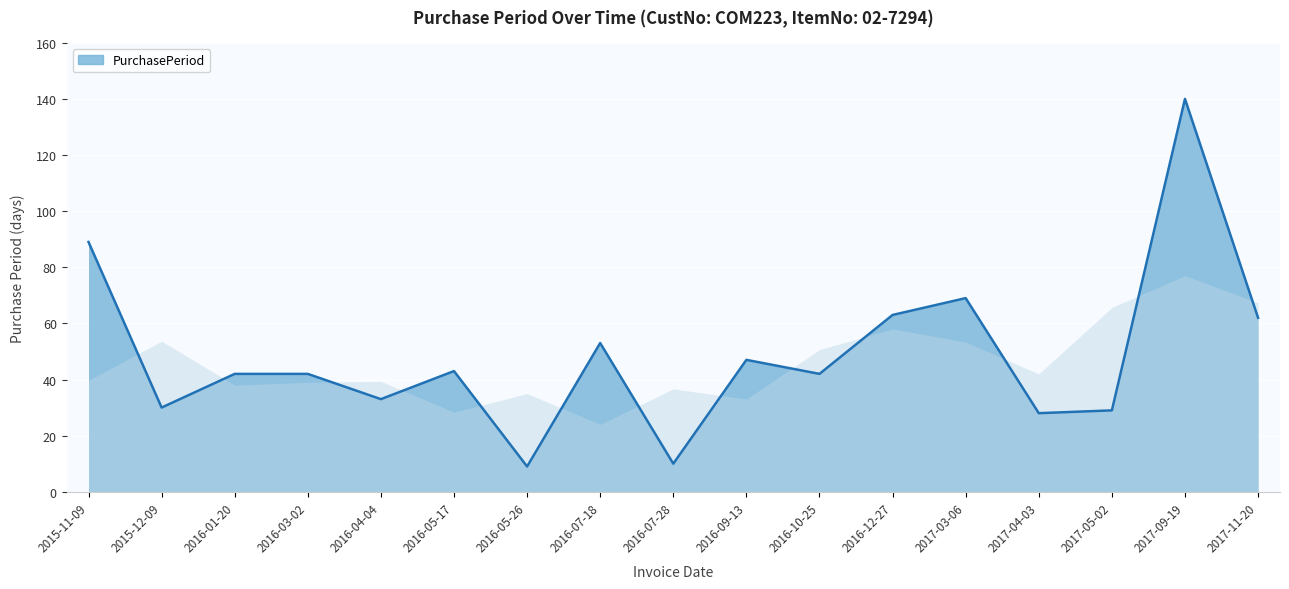

Reading left to right, what are all the values shown in this chart?

2015-11-09=89	2015-12-09=30	2016-01-20=42	2016-03-02=42	2016-04-04=33	2016-05-17=43	2016-05-26=9	2016-07-18=53	2016-07-28=10	2016-09-13=47	2016-10-25=42	2016-12-27=63	2017-03-06=69	2017-04-03=28	2017-05-02=29	2017-09-19=140	2017-11-20=62